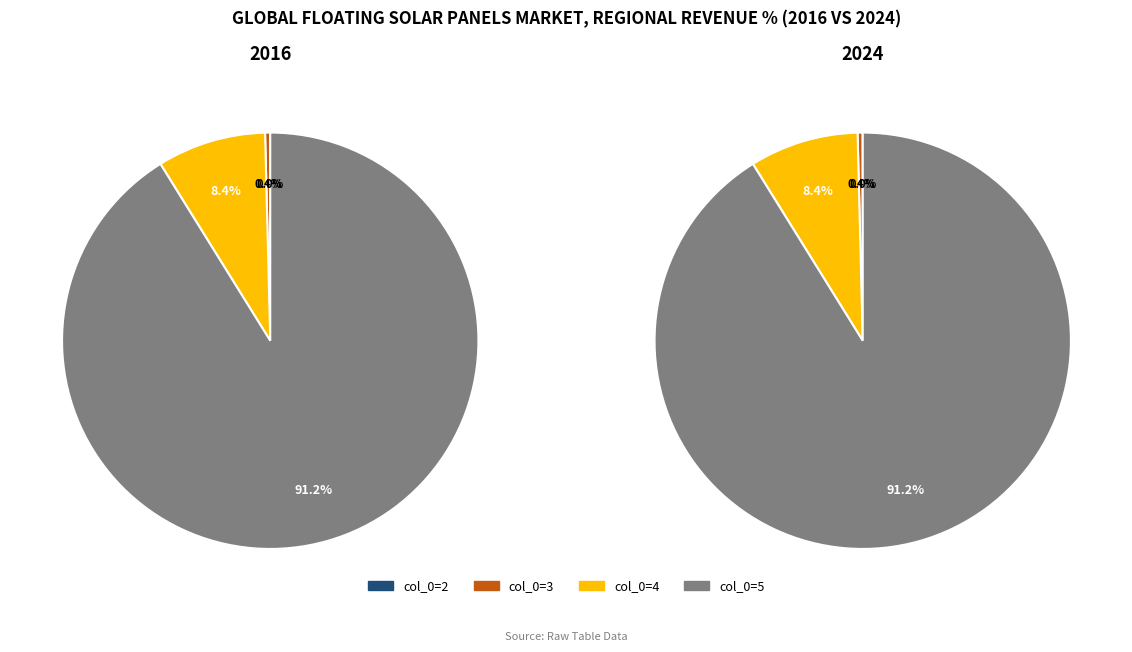

Rank the categories by value from highest to lowest.

5, 4, 3, 2